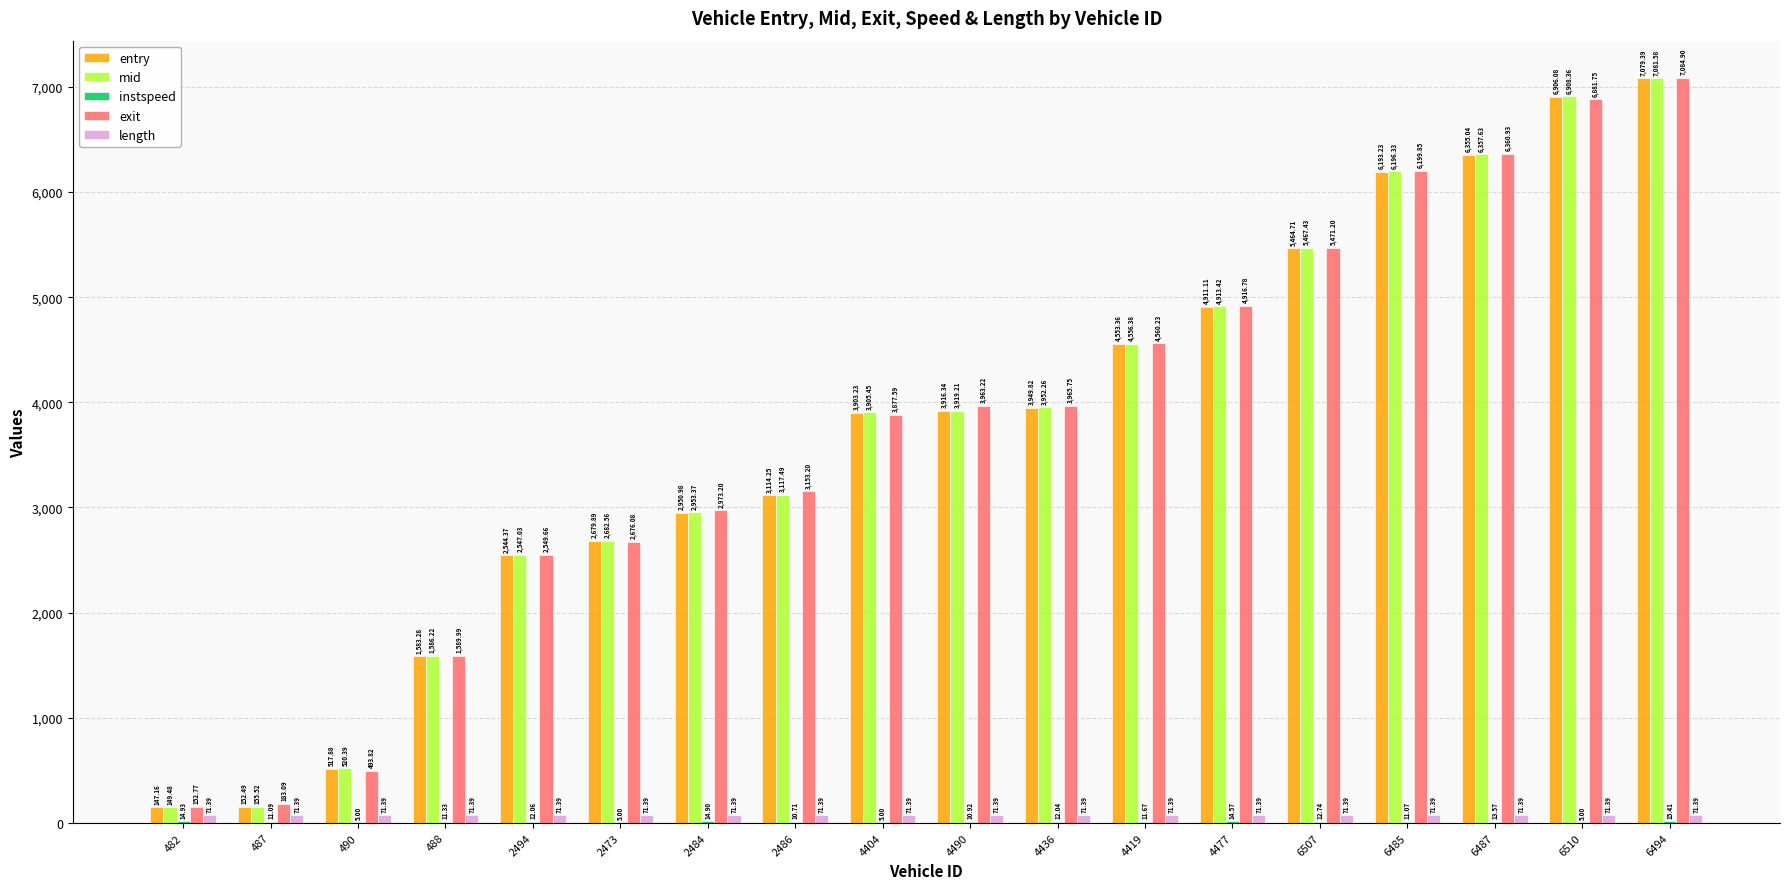

Between 4419 and 6485, which series saw the biggest shift?

mid